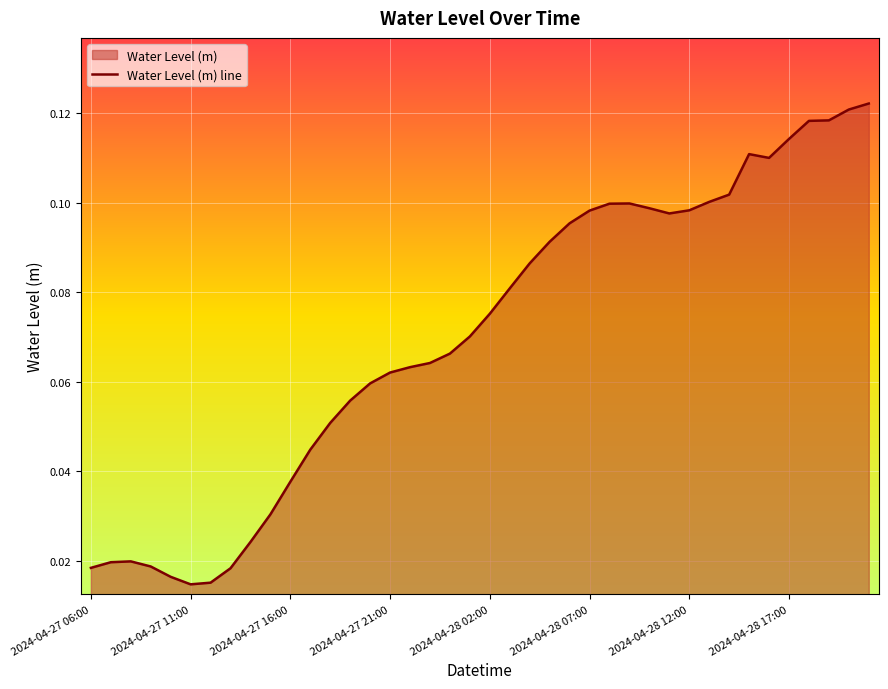

How many lines are shown in the chart?

1